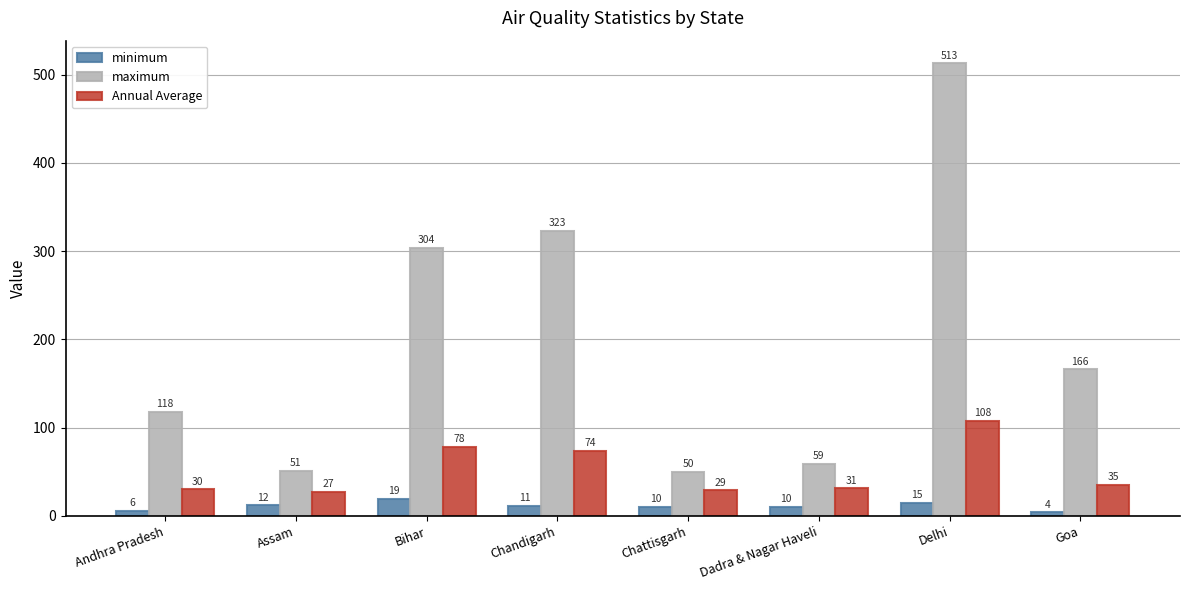

What is the lowest value of the minimum series?

4